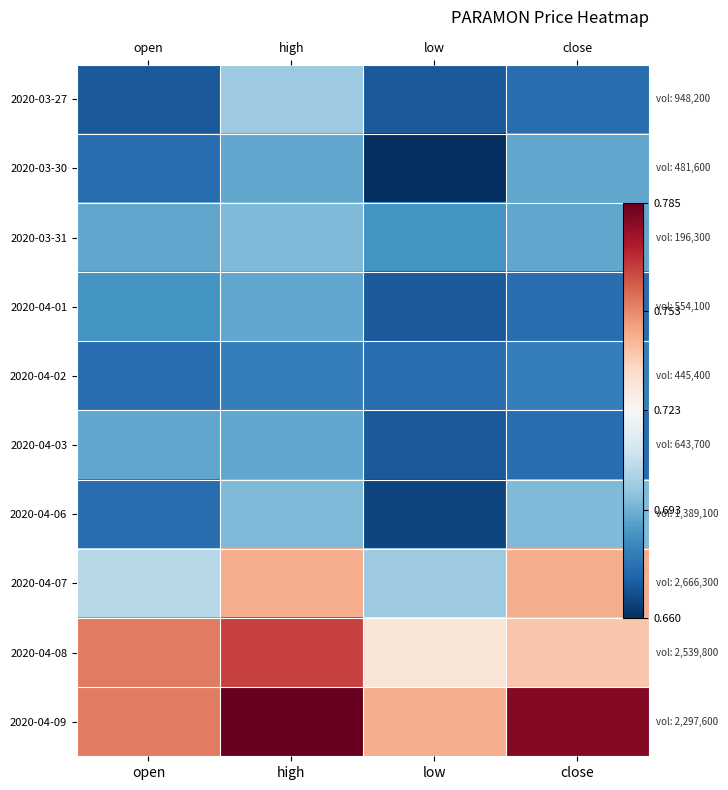

At which label is 2020-04-01 closest to 0?

low